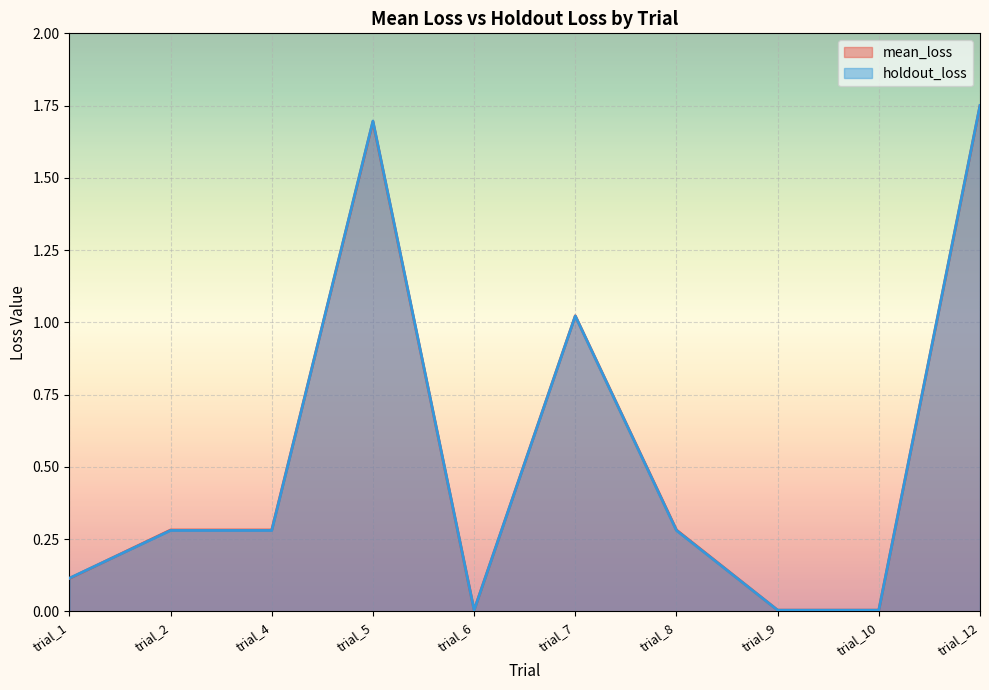

True or false: mean_loss and holdout_loss cross at least once.

True